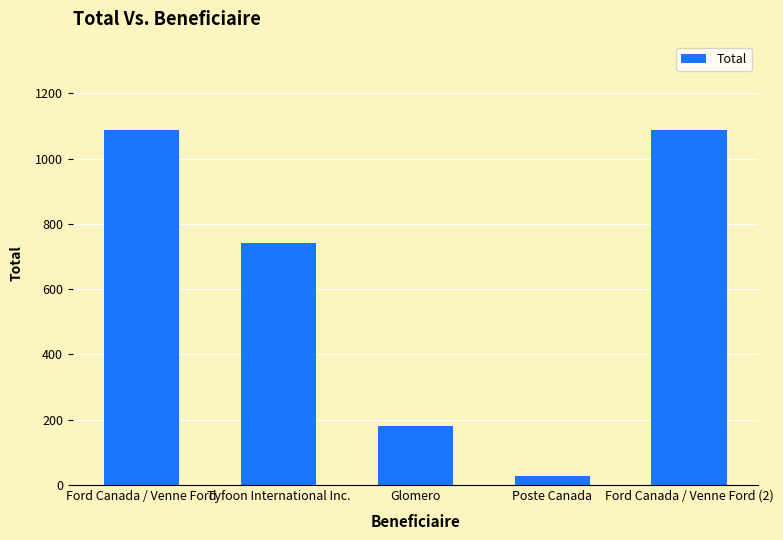

Which has a higher value, Ford Canada / Venne Ford or Poste Canada?

Ford Canada / Venne Ford